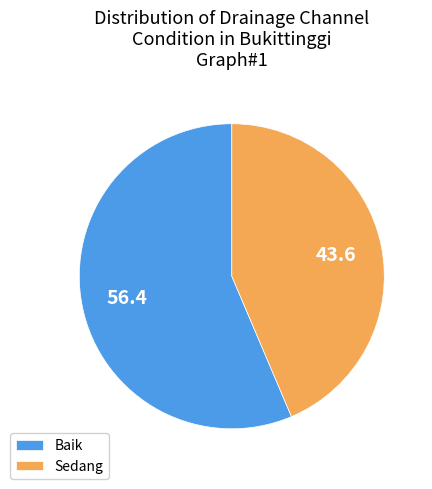

Which category has the smallest portion of the pie?

Sedang